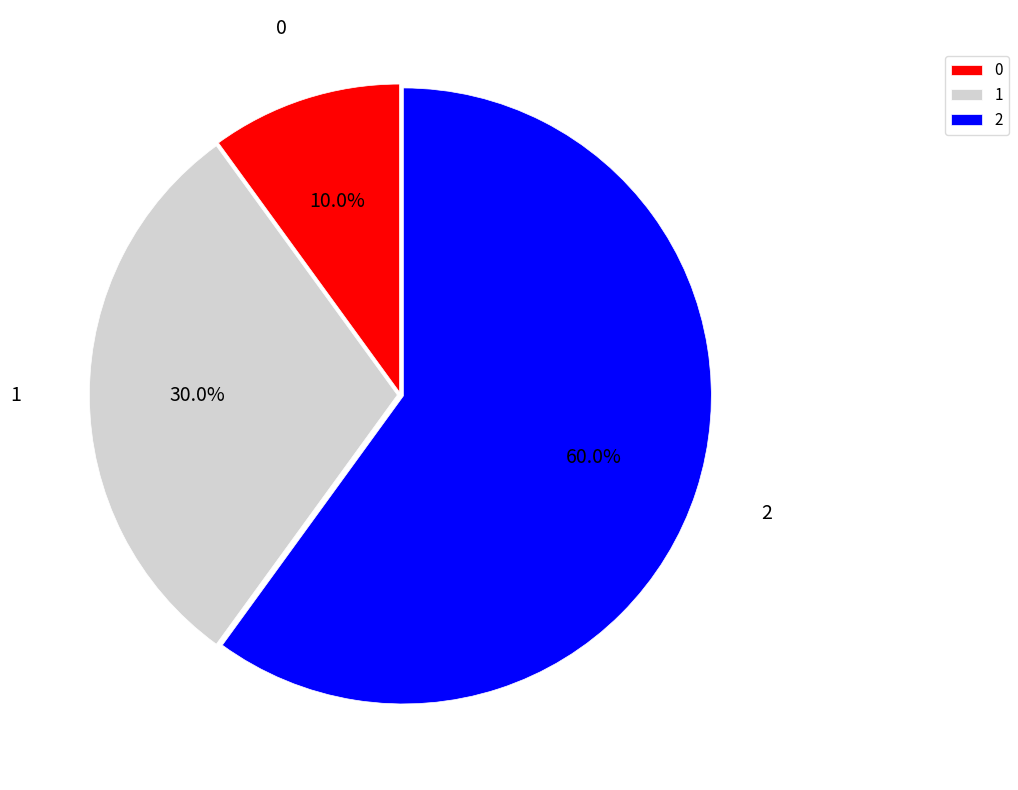

To the nearest percent, what is the difference between the 1 and 2 slice percentages?

30%